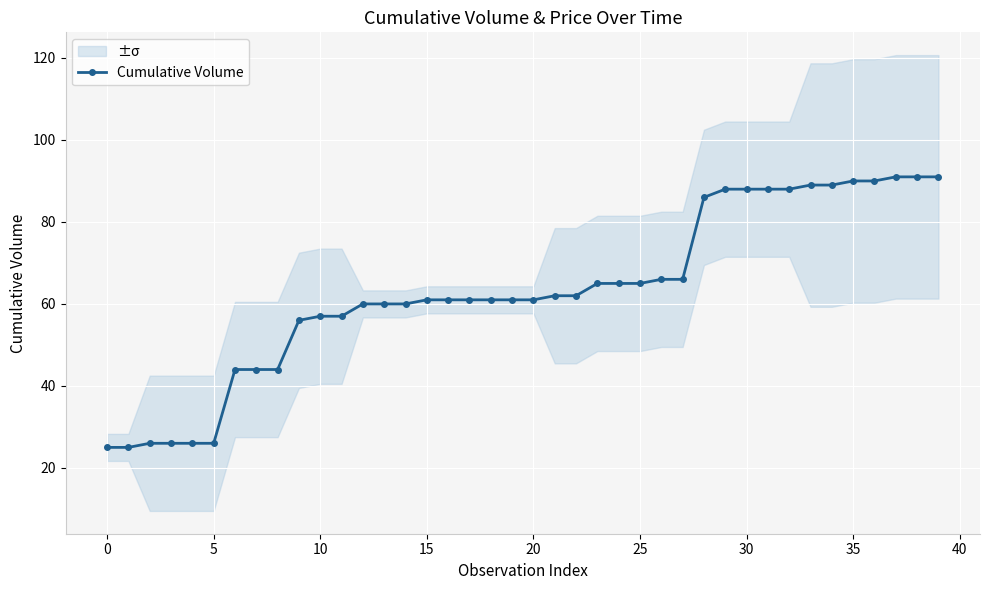

What is the maximum value for Cumulative Volume?

91